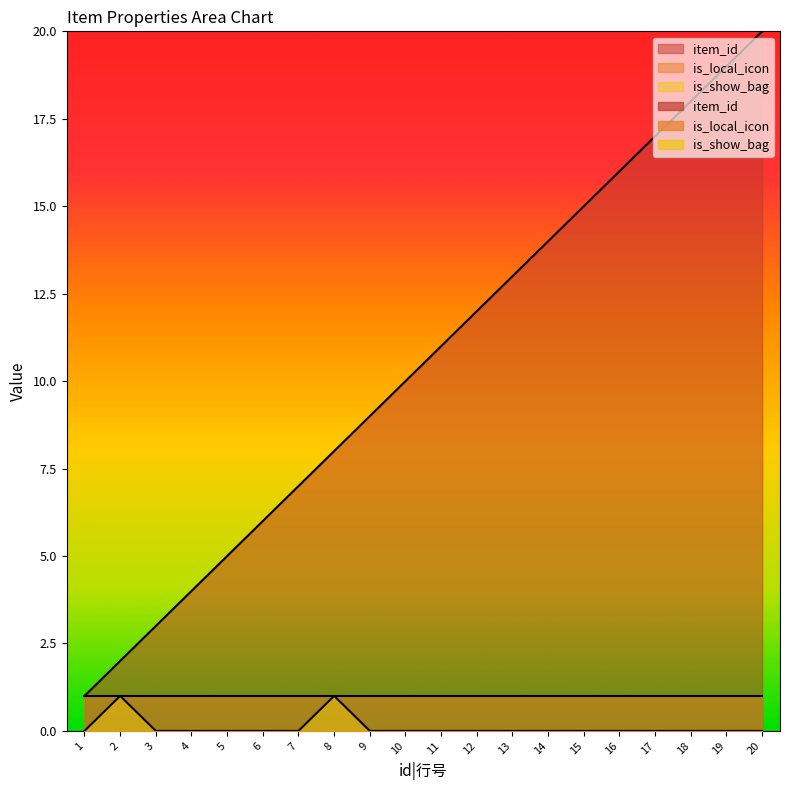

What is the spread (max minus min) of values at 1?

1